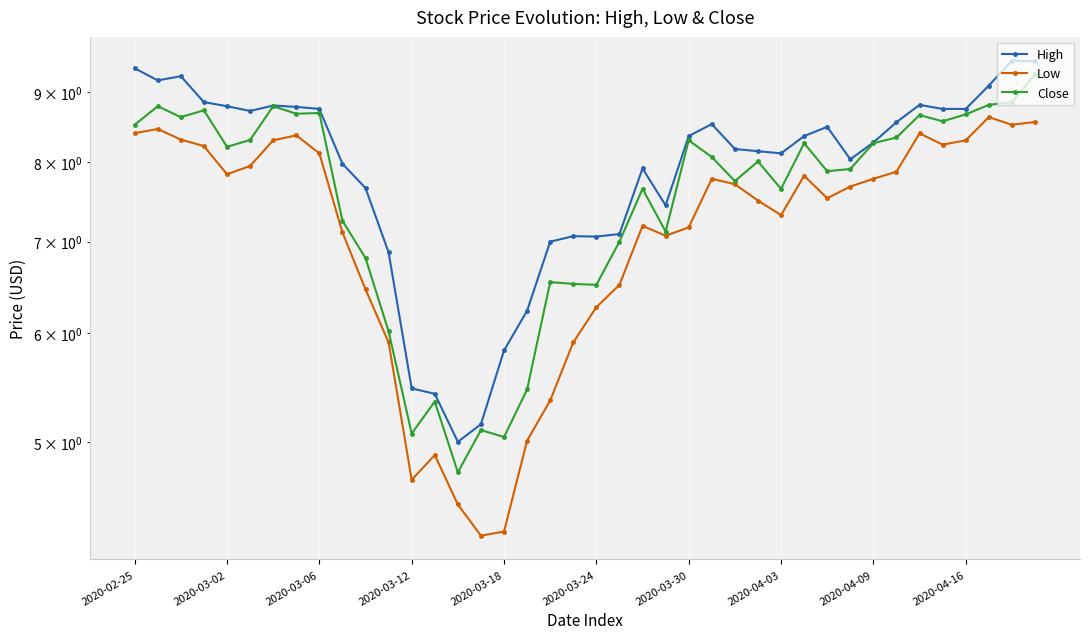

What is the sum of all Close values?

302.8